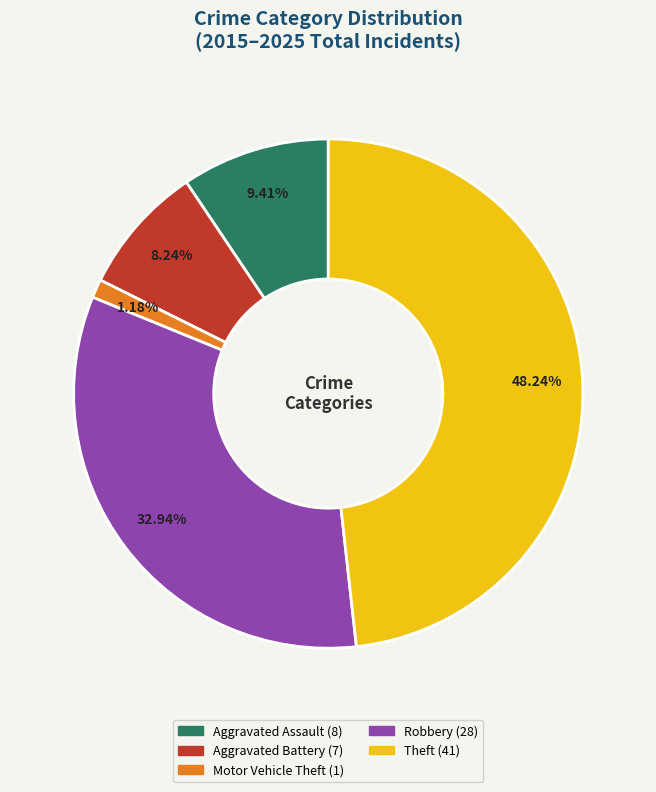

Does Motor Vehicle Theft account for over 50% of the chart?

No